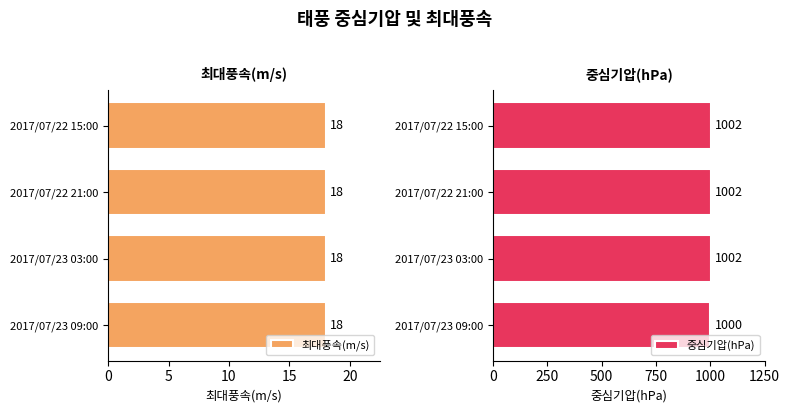

Is it true that 중심기압(hPa) equals 622 at 2017/07/23 09:00?

False